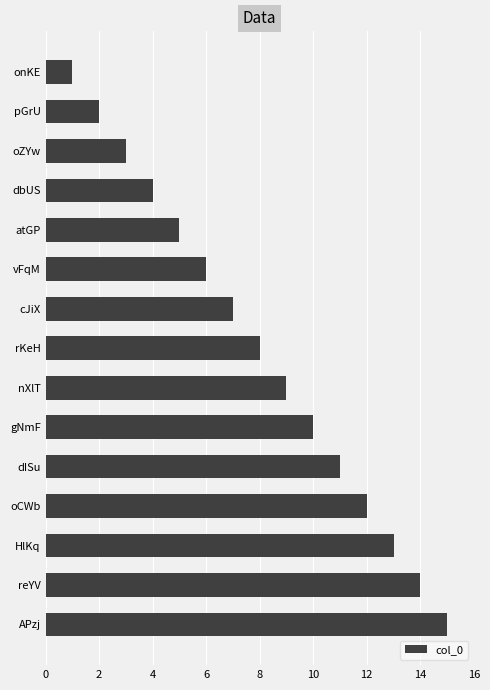

What is the change in value from dISu to reYV?

+3